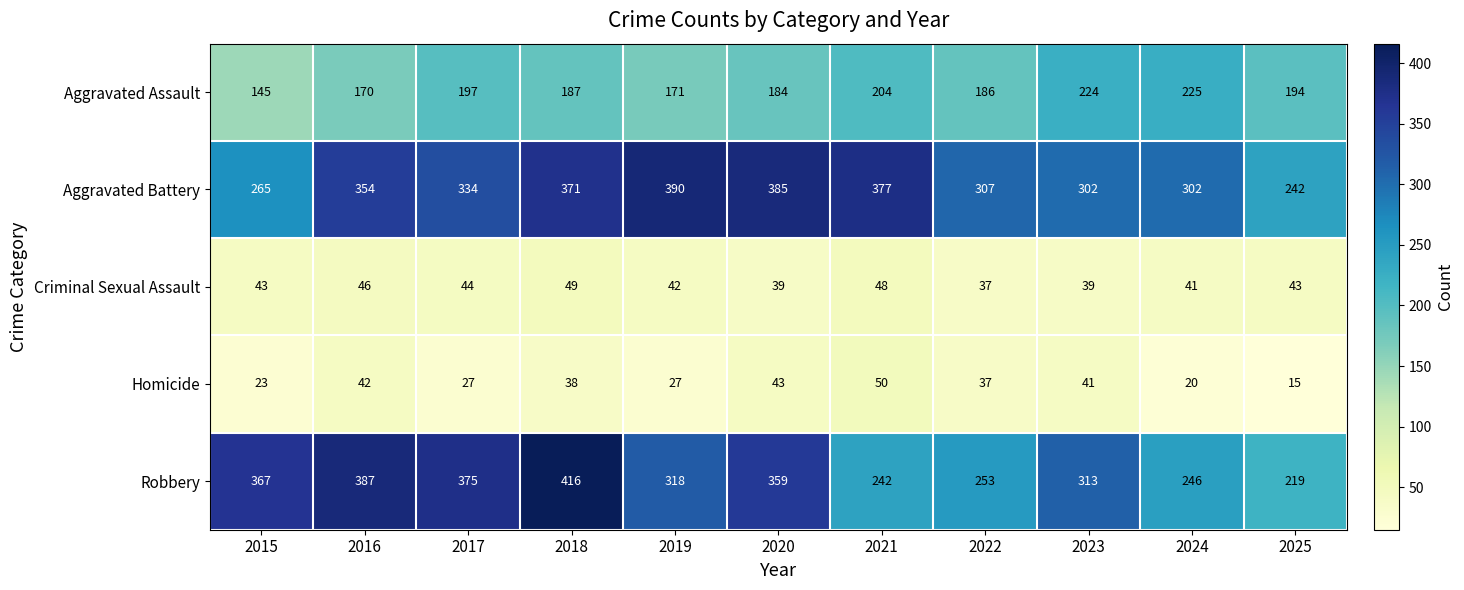

What is the difference between the highest and lowest values at 2024?

282